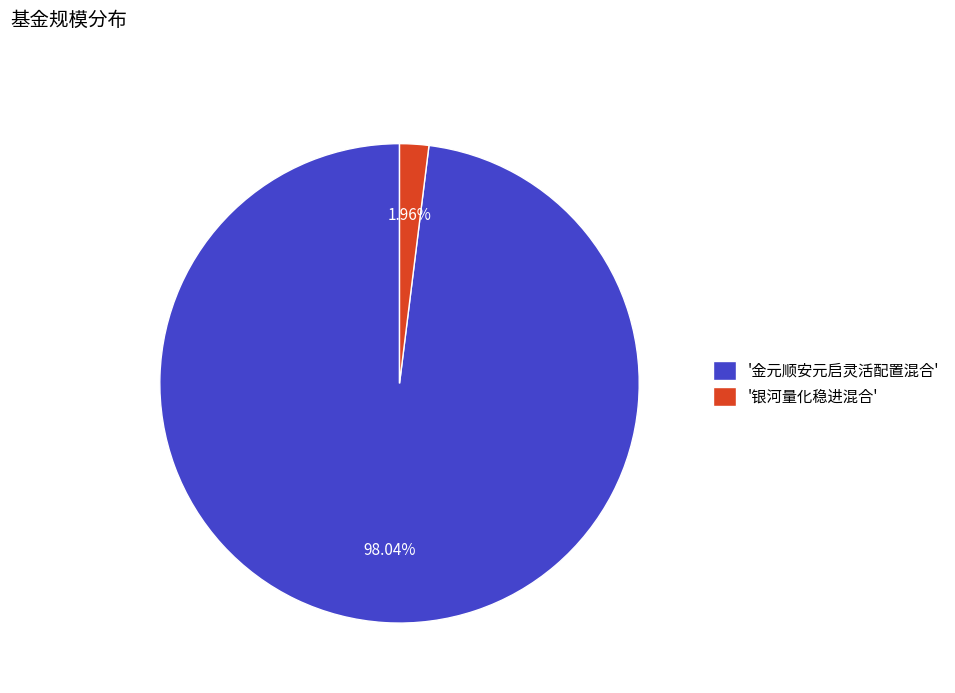

Which slice is the smallest?

'银河量化稳进混合'